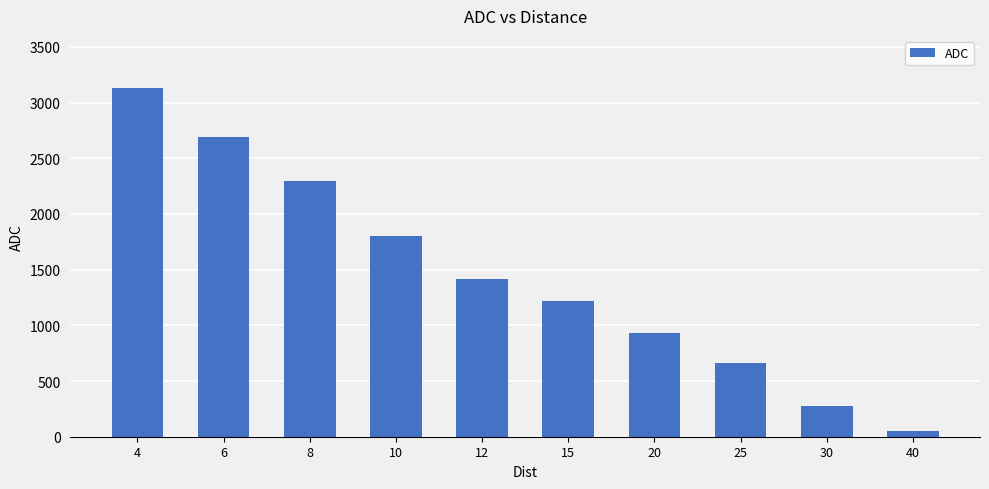

Count the number of categories in the chart.

10